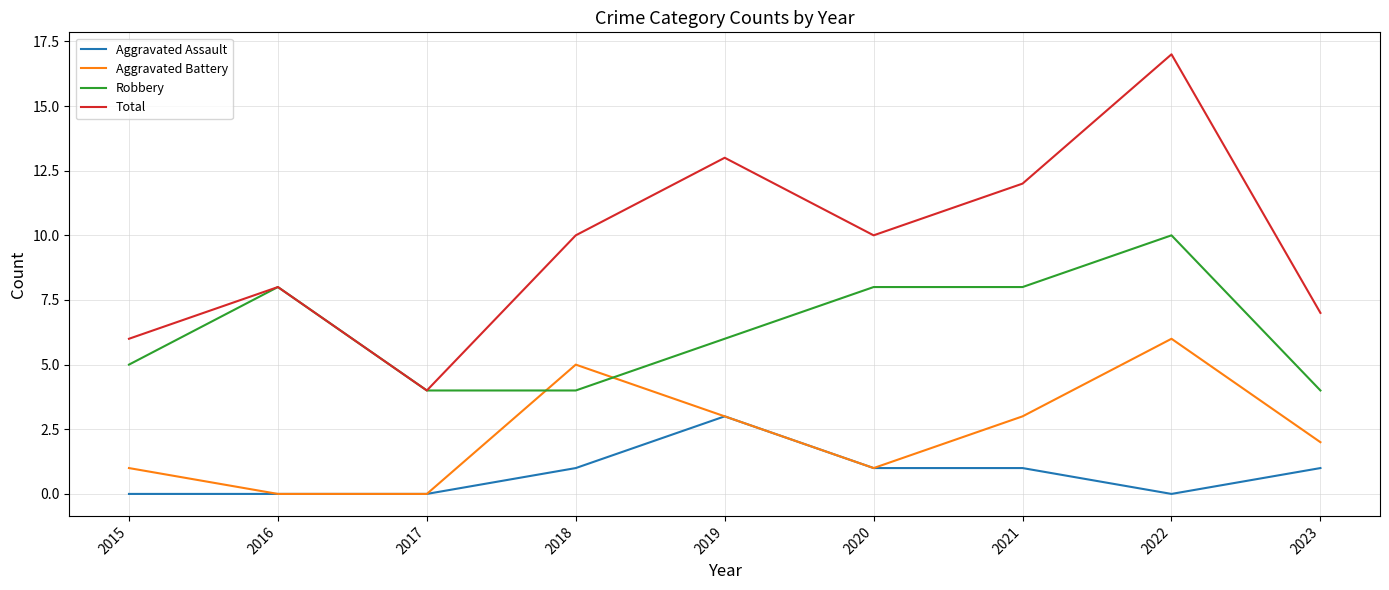

How many lines are shown in the chart?

4